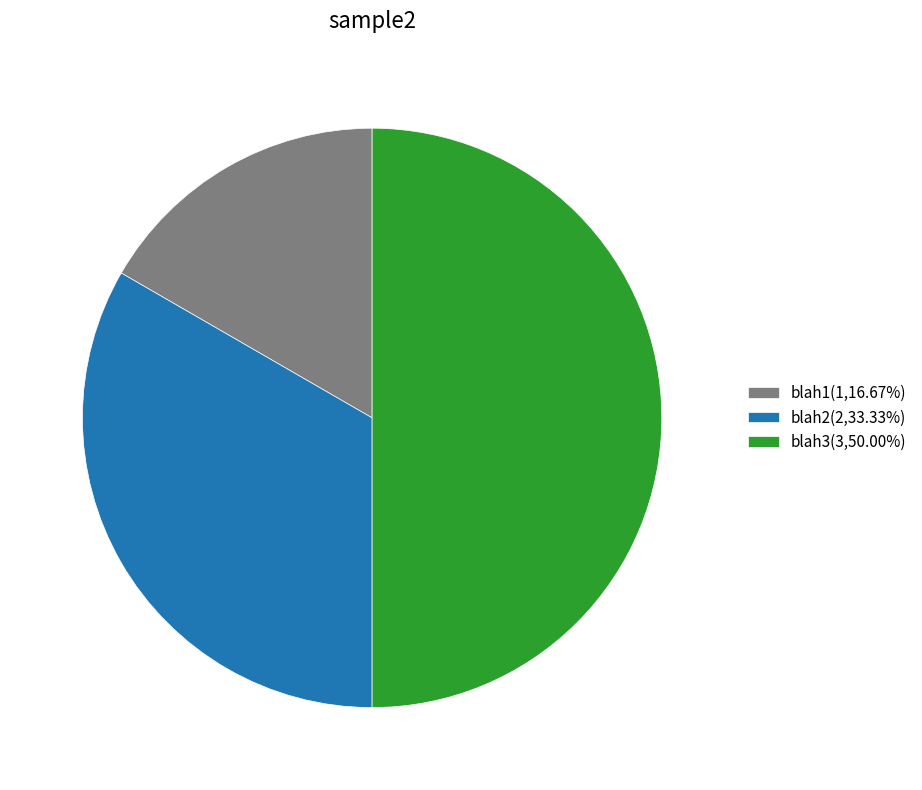

Is blah2(2,33.33%) the majority of the pie?

No